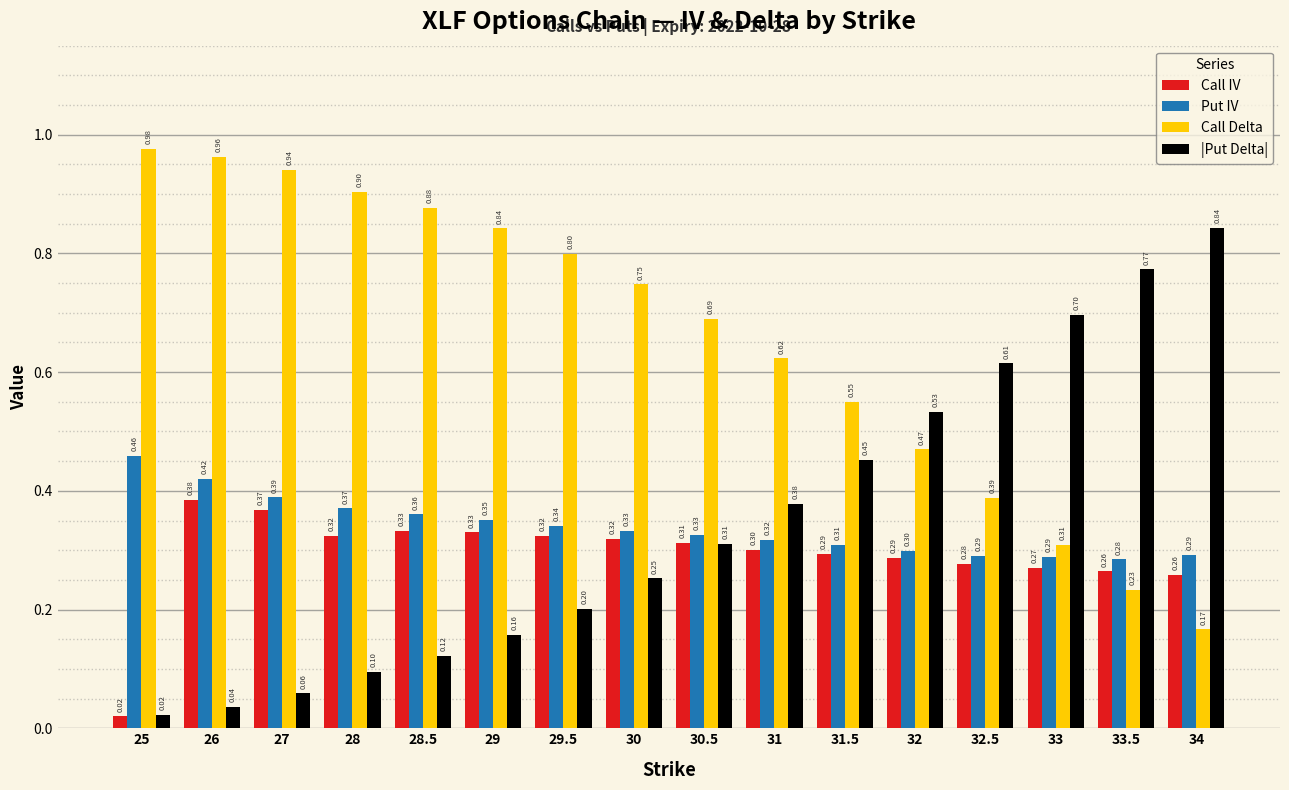

Which category has the lowest value across all series?

25